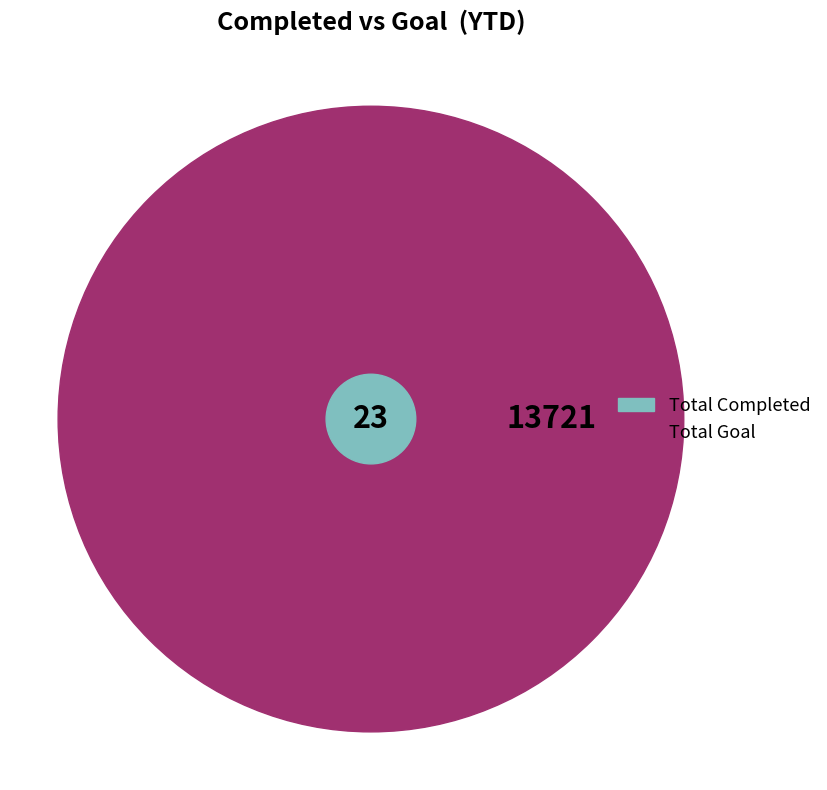

To the nearest percent, what is the difference between the largest and smallest slice percentages?

100%